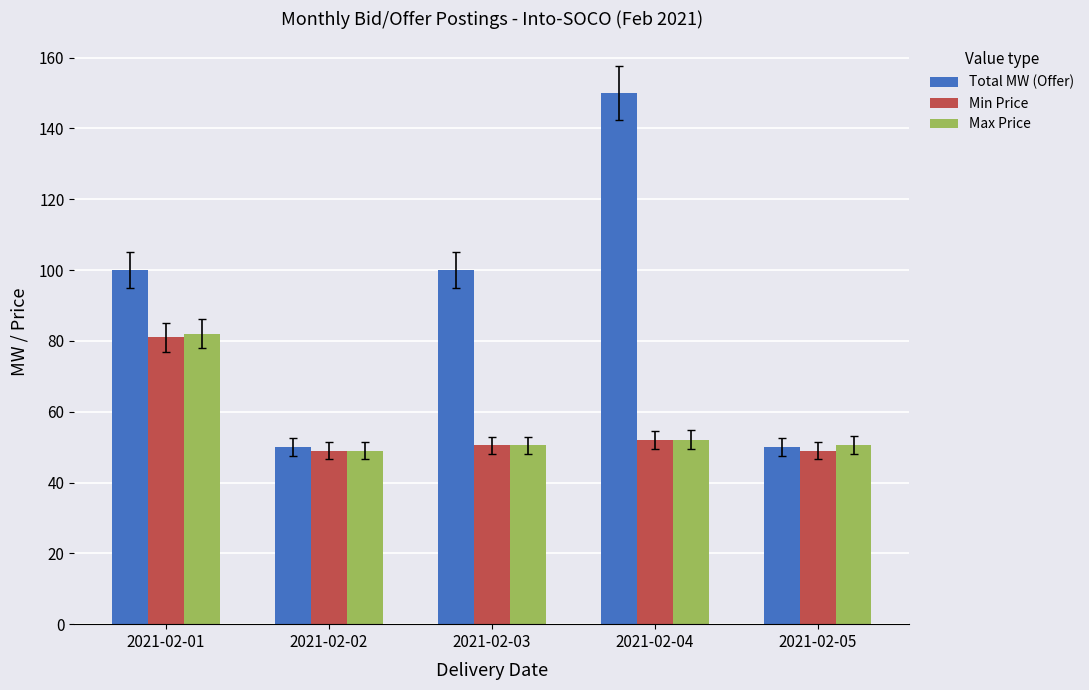

What is the average value of the Min Price series?

56.3